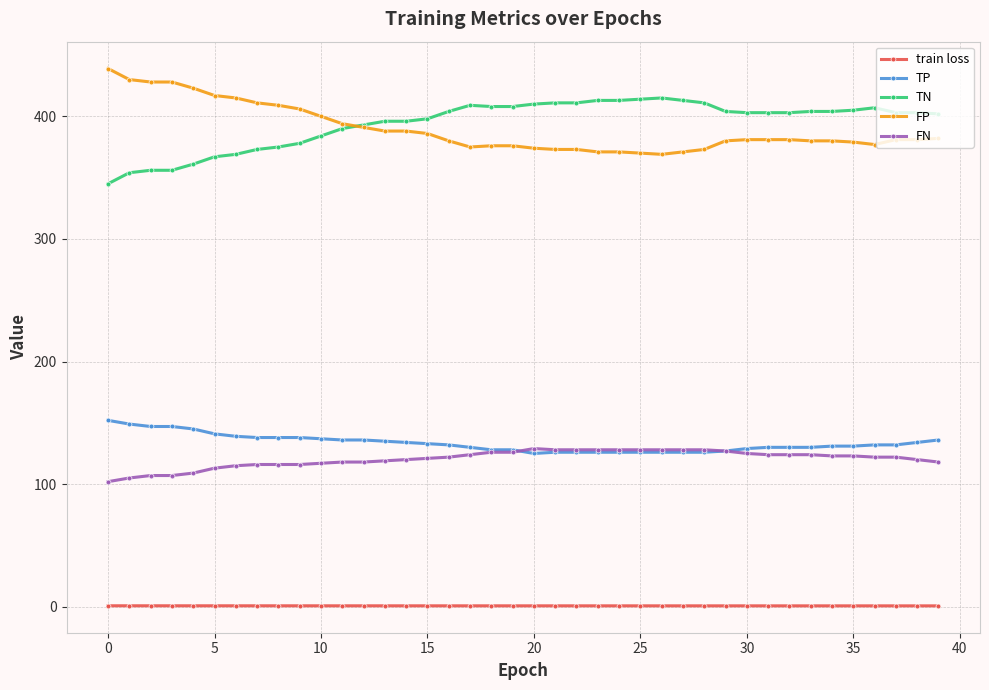

Rank the series by their maximum value, from lowest to highest.

train loss, FN, TP, TN, FP